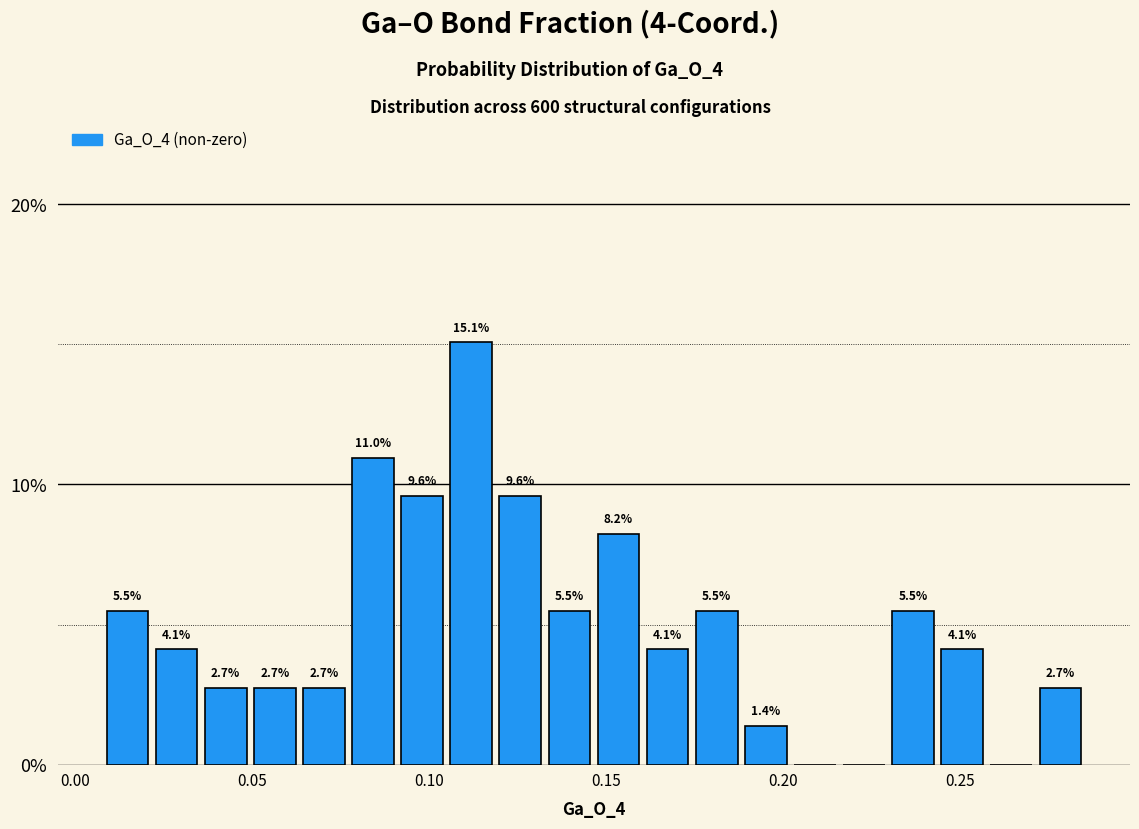

Around what value on the x-axis is the tallest bar? Give the approximate position of its centre, as read against the axis.

0.110